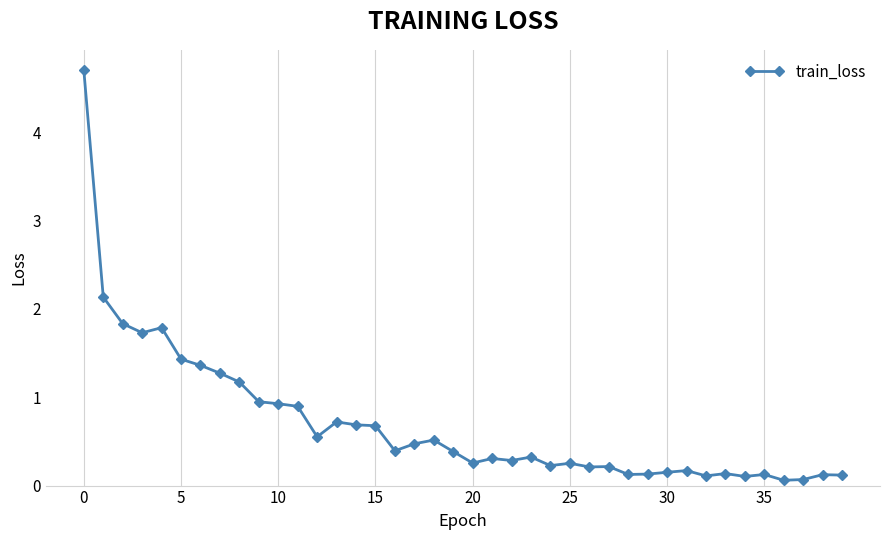

True or false: there are more than 0 points higher than both neighbors.

True